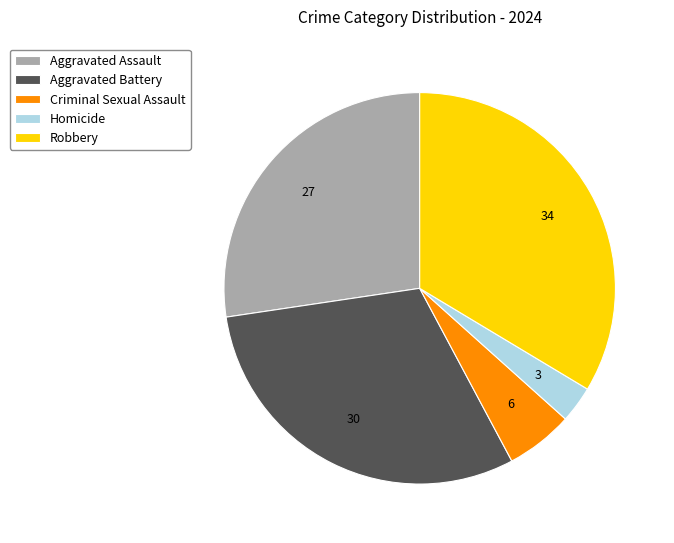

Is the sum of Criminal Sexual Assault and Robbery greater than half?

No